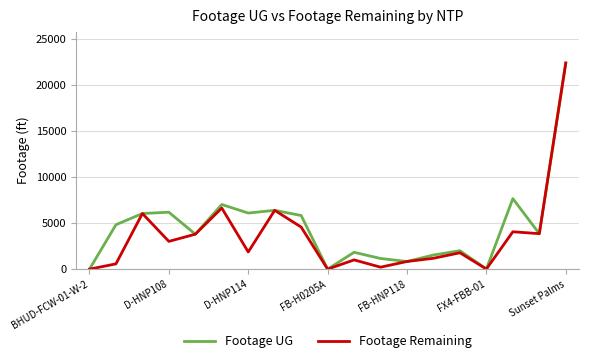

What are all the series names shown in the legend?

Footage UG, Footage Remaining